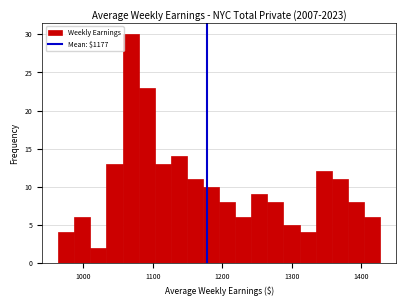

Read against the x-axis, roughly where is the centre of the tallest bar?

1070